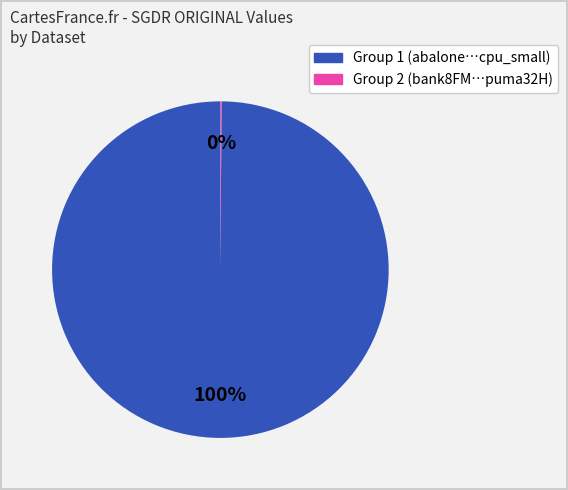

Does any single category account for the majority?

Yes